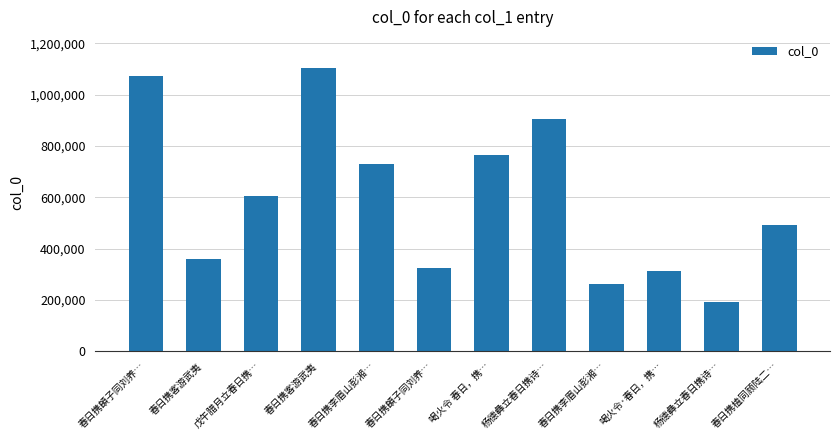

List the labels in order of value, largest first.

春日携客游武夷, 春日携頔子同刘养…, 杨德彝立春日携诗…, 喝火令 春日，携…, 春日携李眉山彭湘…, 戊午腊月立春日携…, 春日携榼同顾陆二…, 春日携客游武夷, 春日携頔子同刘养…, 喝火令·春日，携…, 春日携李眉山彭湘…, 杨德彝立春日携诗…